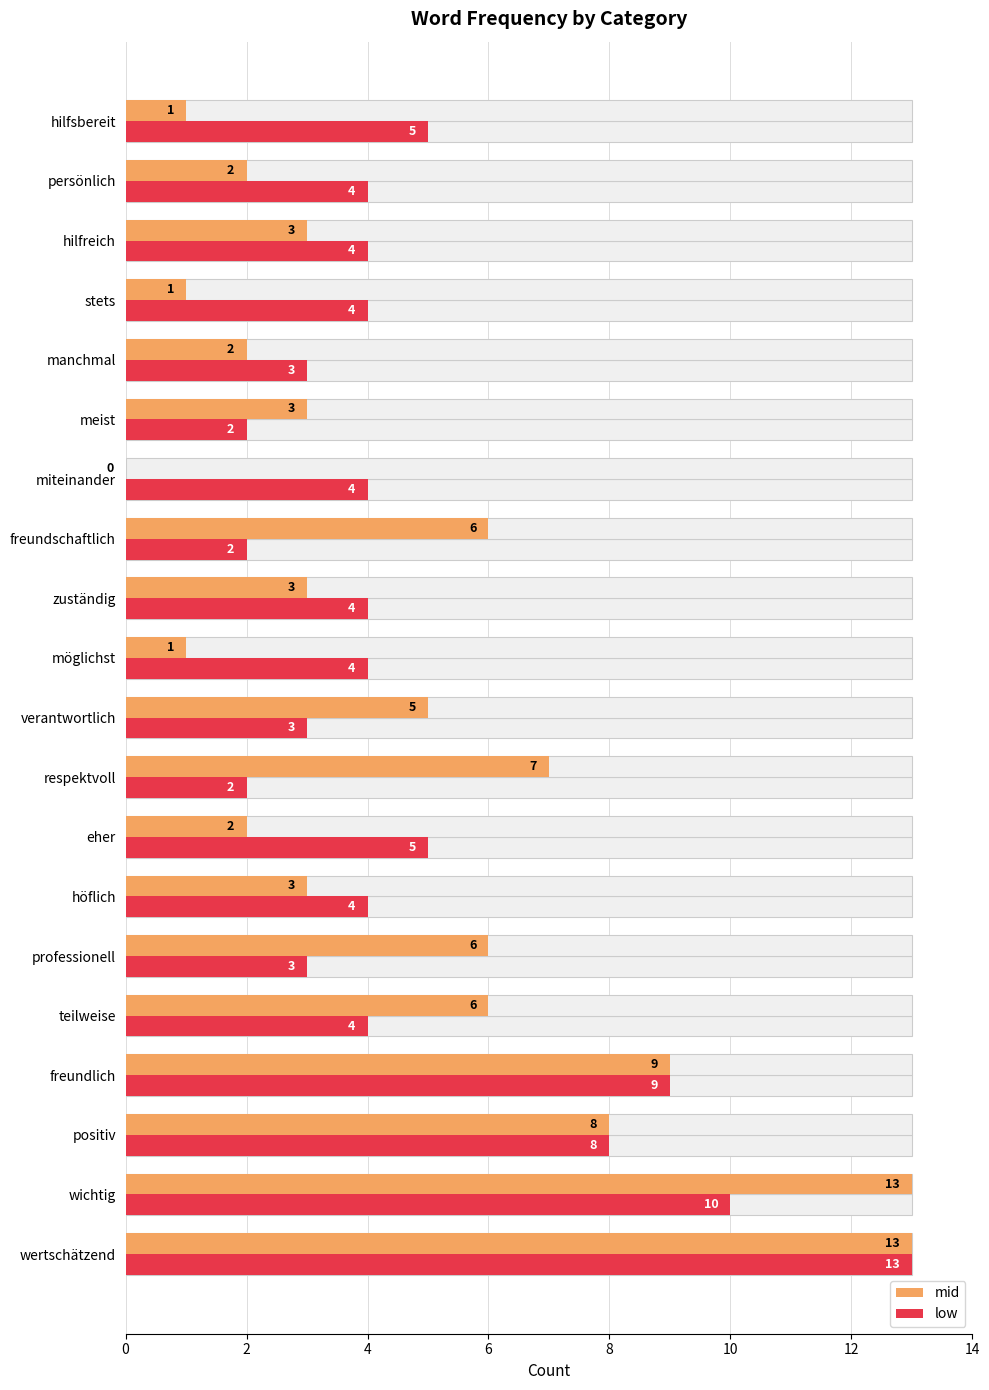

The low series shows 6 at stets. True or false?

False